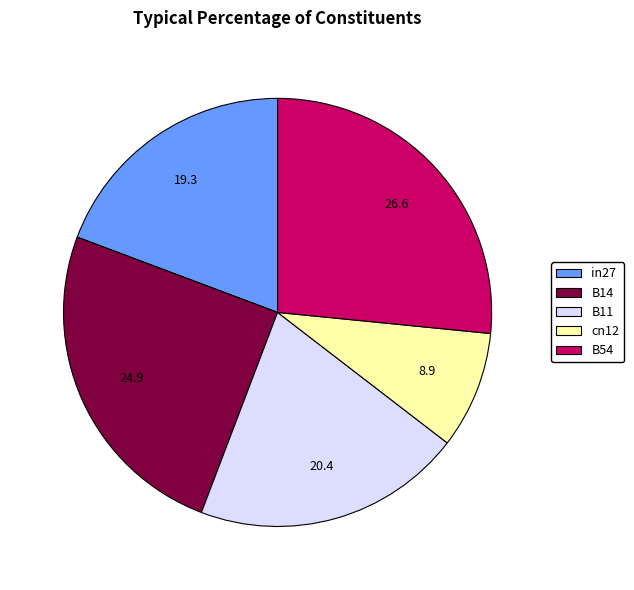

Which category has the smallest portion of the pie?

cn12